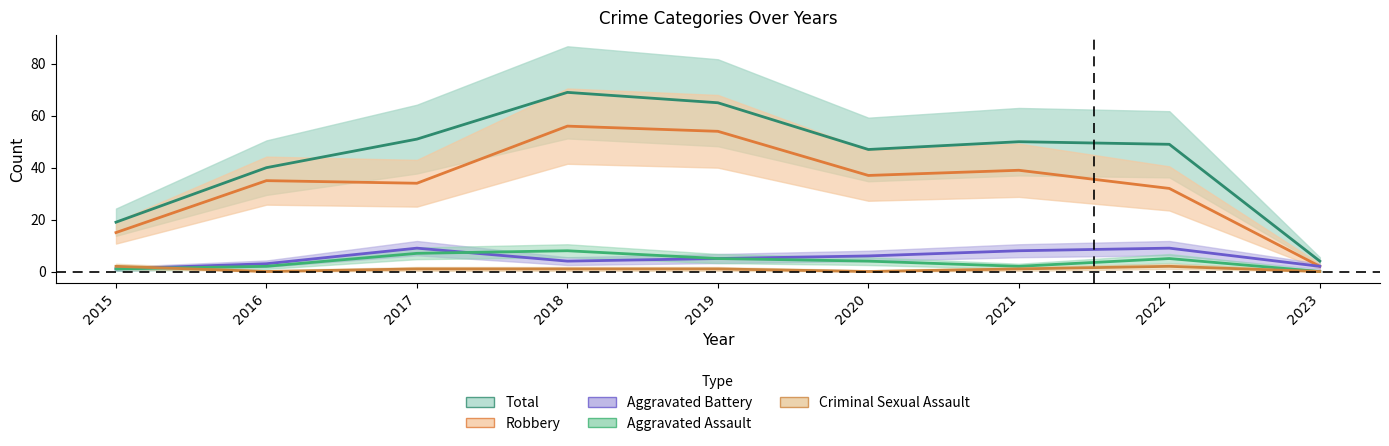

What is the sum of all Aggravated Assault values?

34